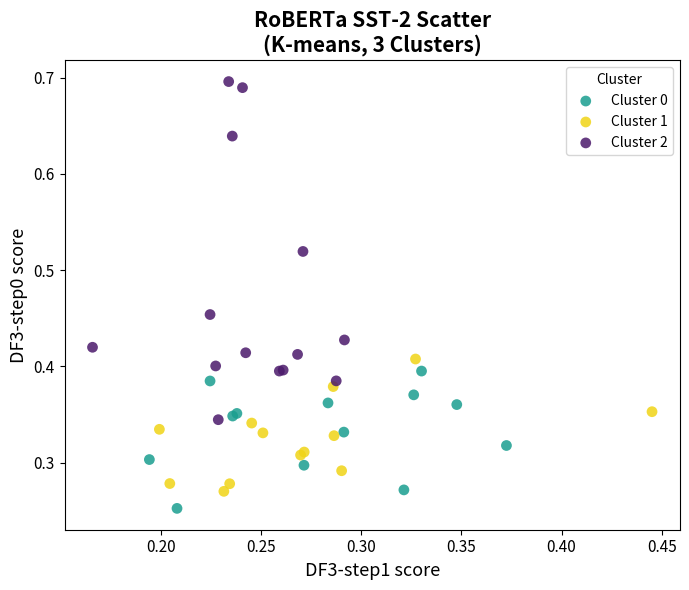

Which series has the widest spread of Y values?

Cluster 2